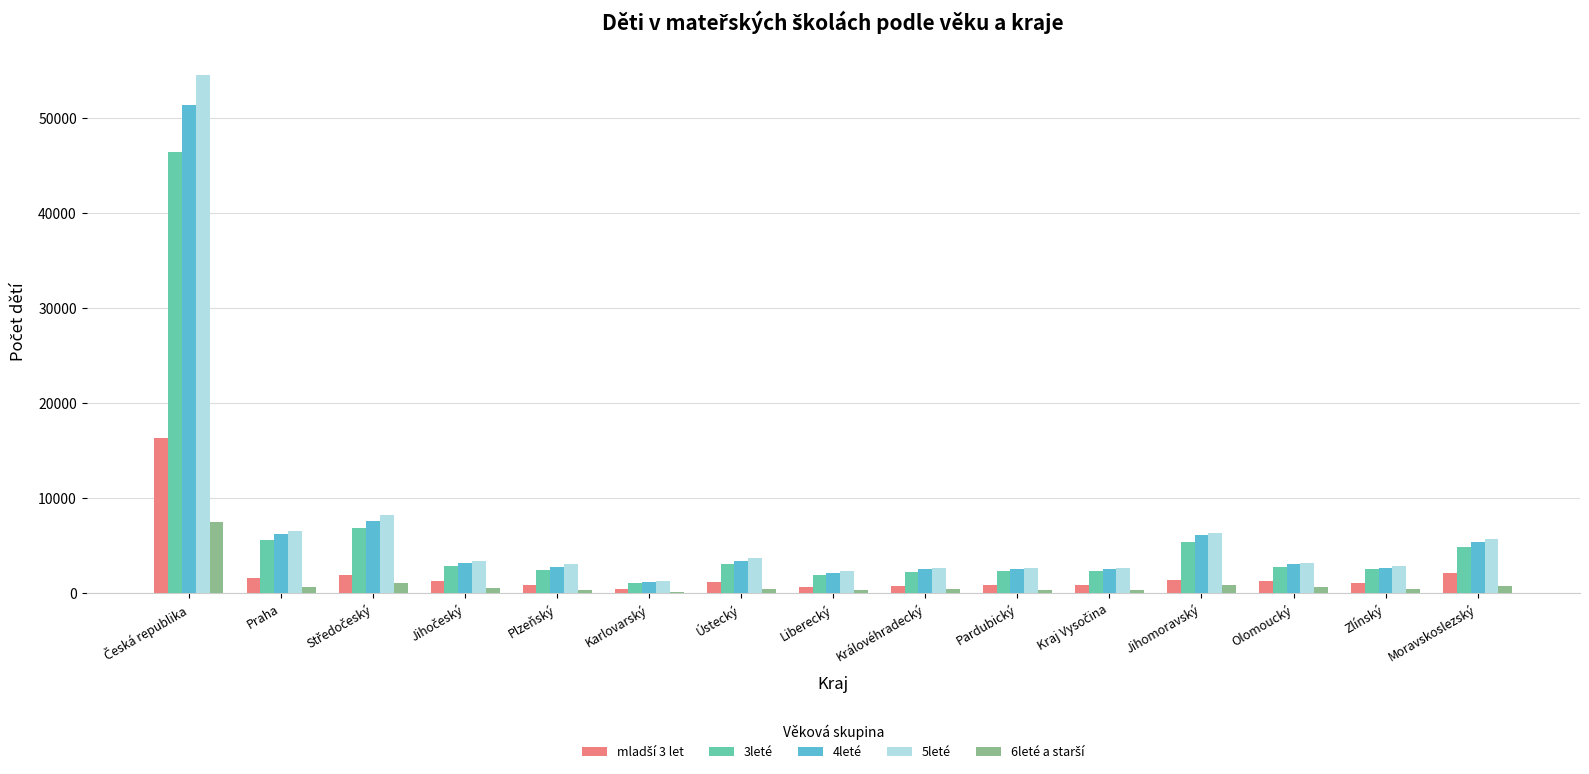

What is the sum of the 4leté values at Zlínský and Ústecký?

6055